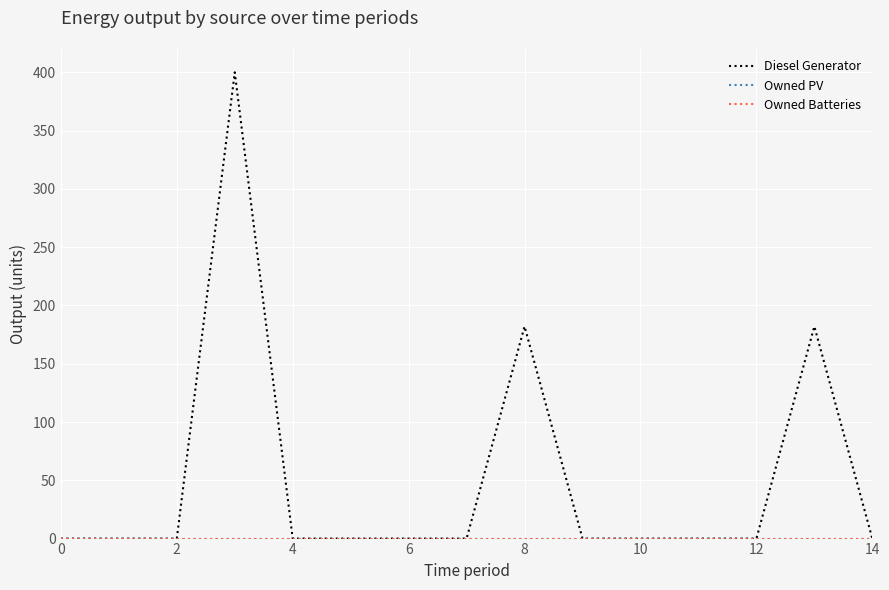

Is this an area chart (filled region under the line)?

No